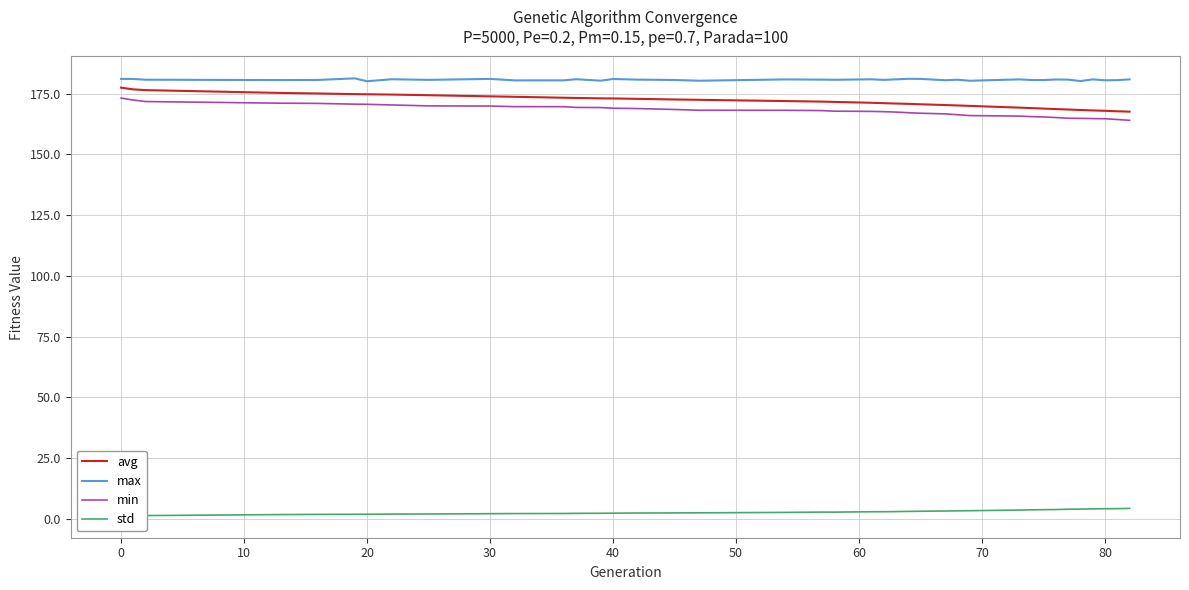

What is the highest value of the min series?

173.2